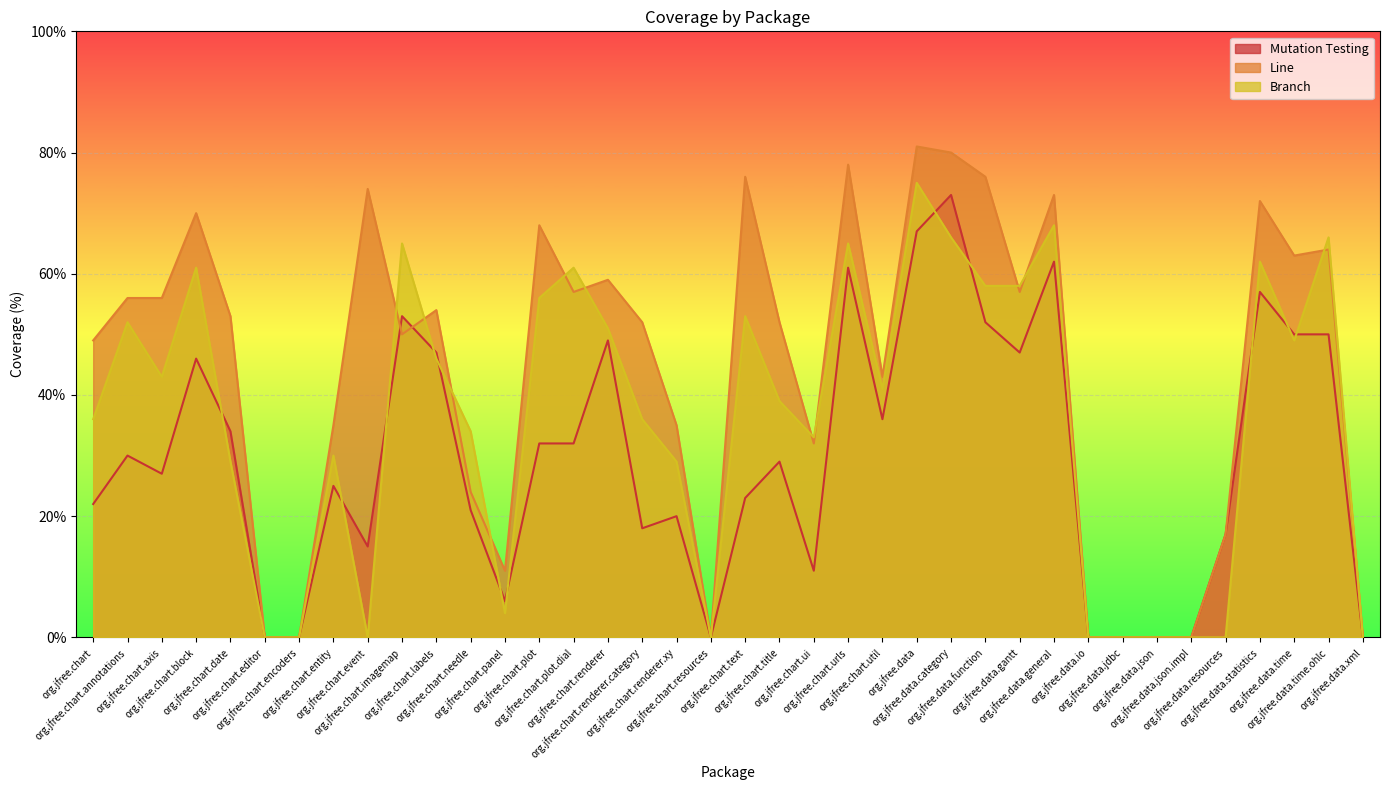

What are all the series names shown in the legend?

Mutation Testing, Line, Branch